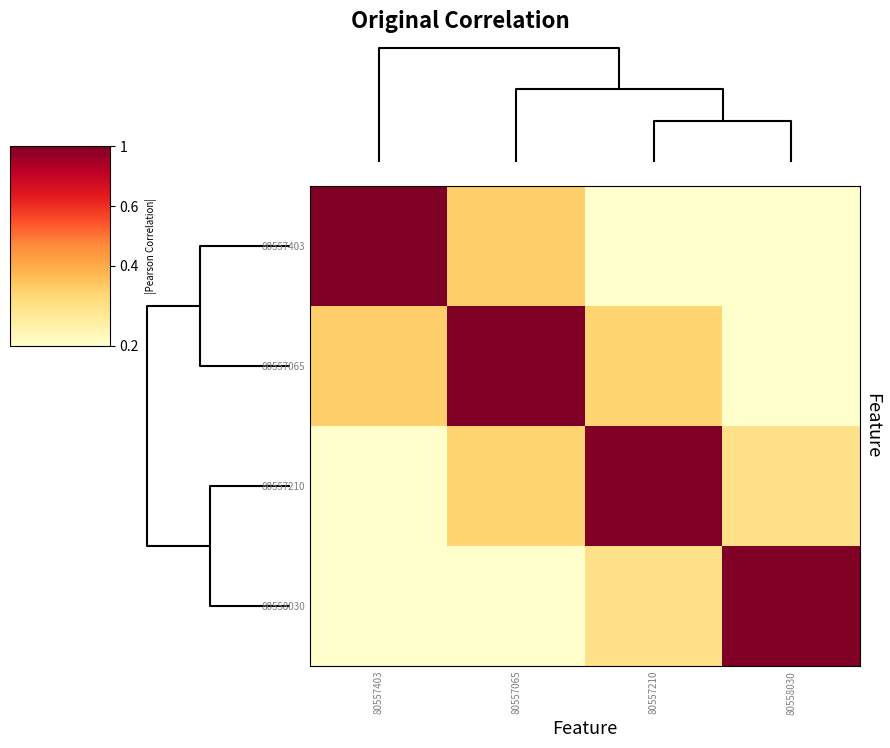

At how many categories does at least one series exceed 0?

4